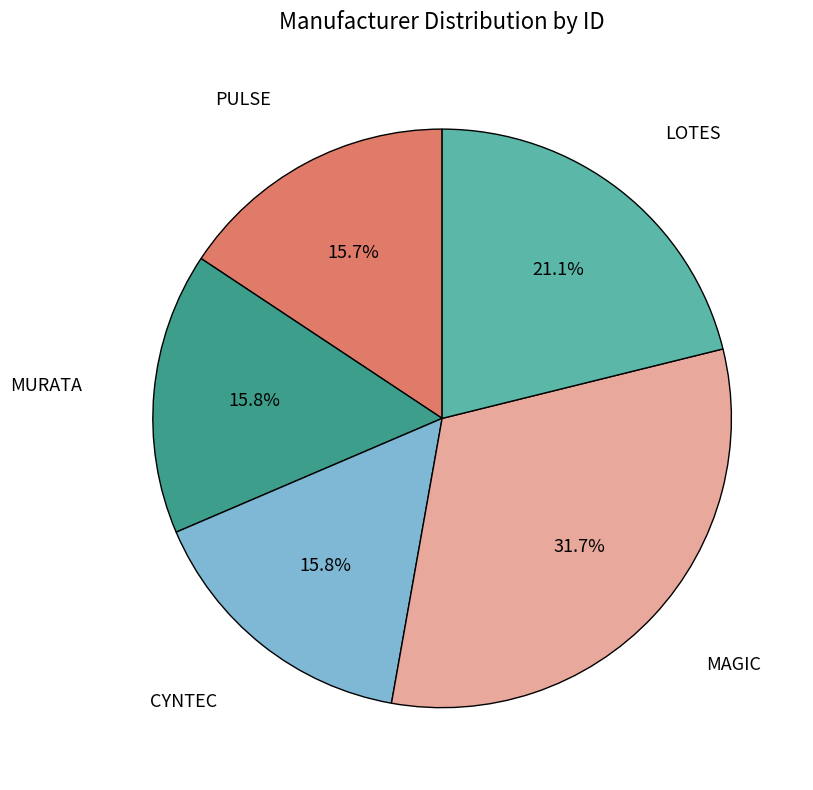

Is there any slice that represents more than half of the pie?

No